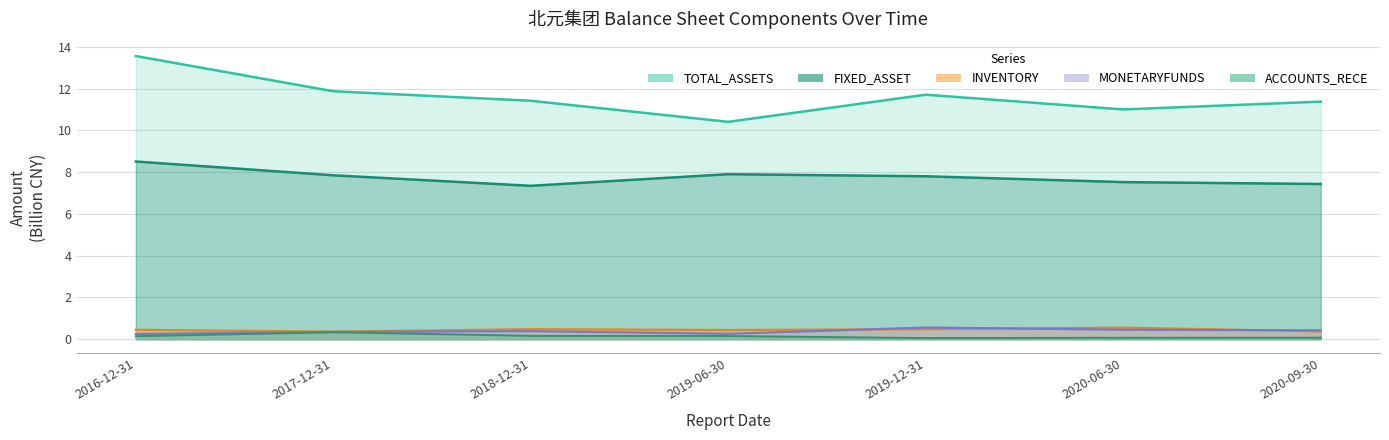

What is the value of the INVENTORY point at the 6th from the left?

0.6